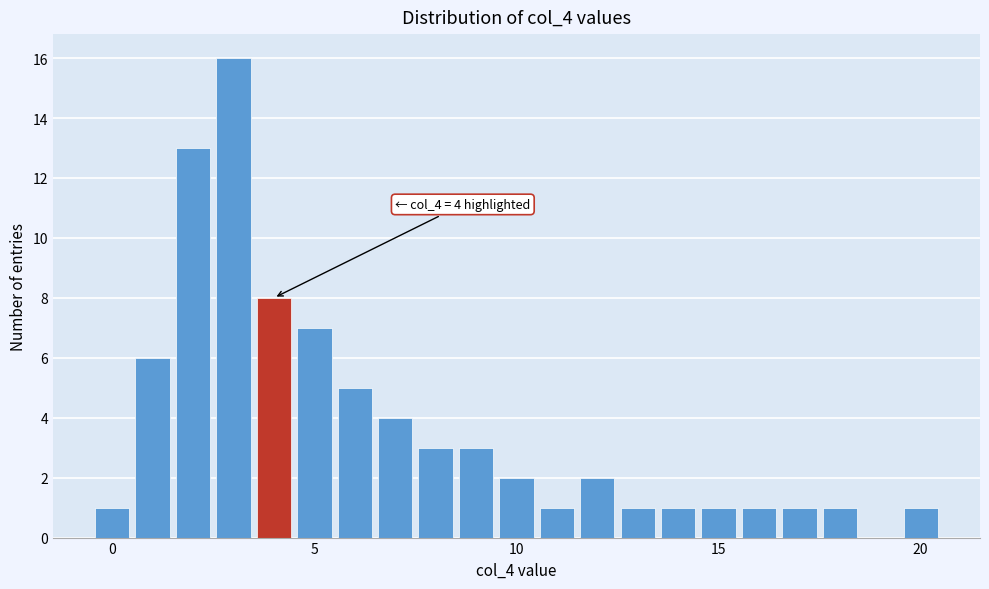

Around what value on the x-axis is the tallest bar? Give the approximate position of its centre, as read against the axis.

3.0